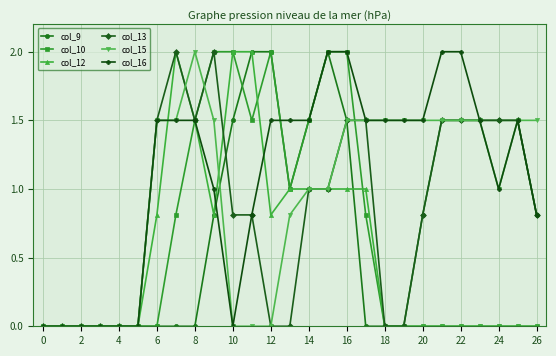

Which series has the largest total across all categories?

col_16